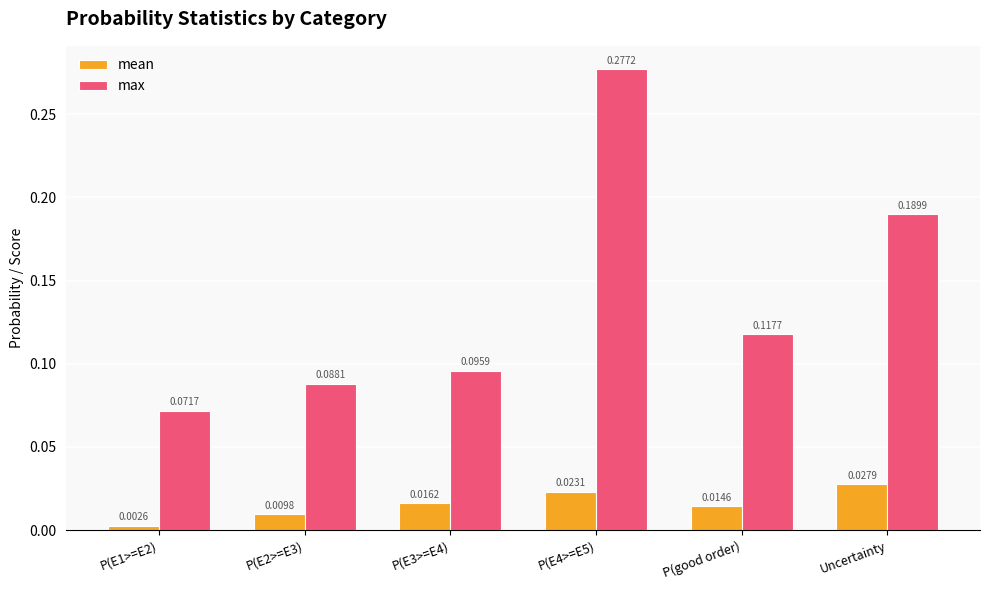

Is the value of max at P(E4>=E5) greater than the value of mean at P(E3>=E4)?

Yes